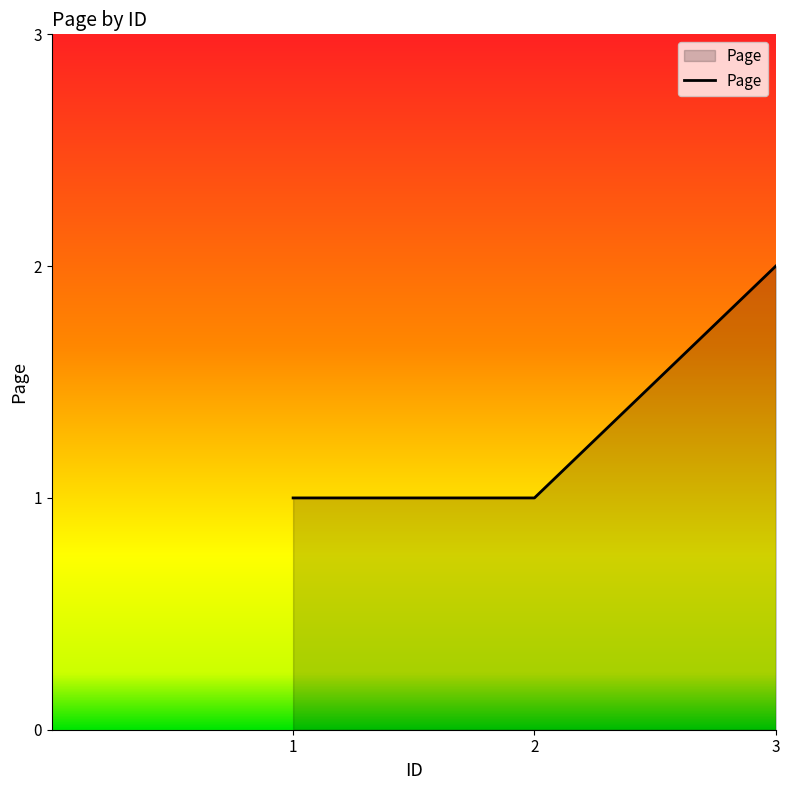

How many categories are shown in the chart?

3